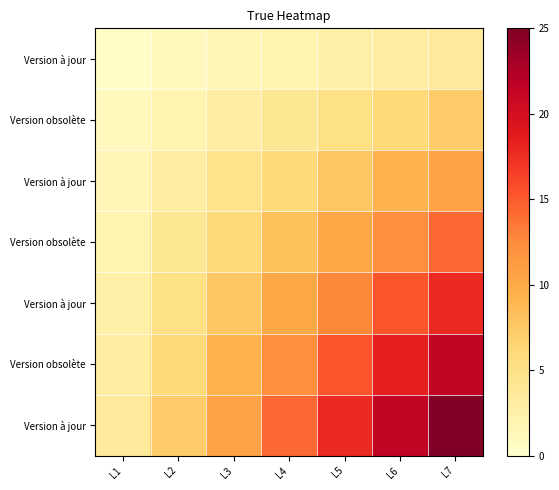

At which category does the chart reach its peak across all series?

L7